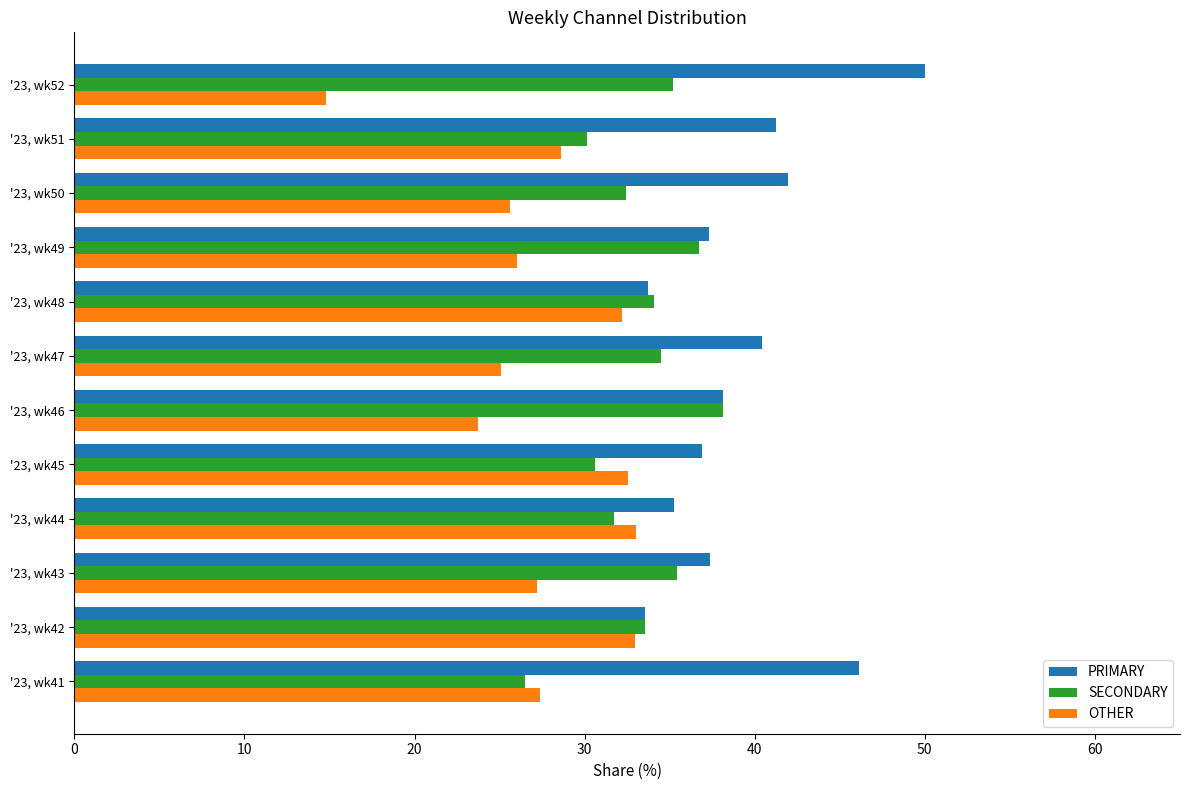

What is the smallest value displayed?

14.8